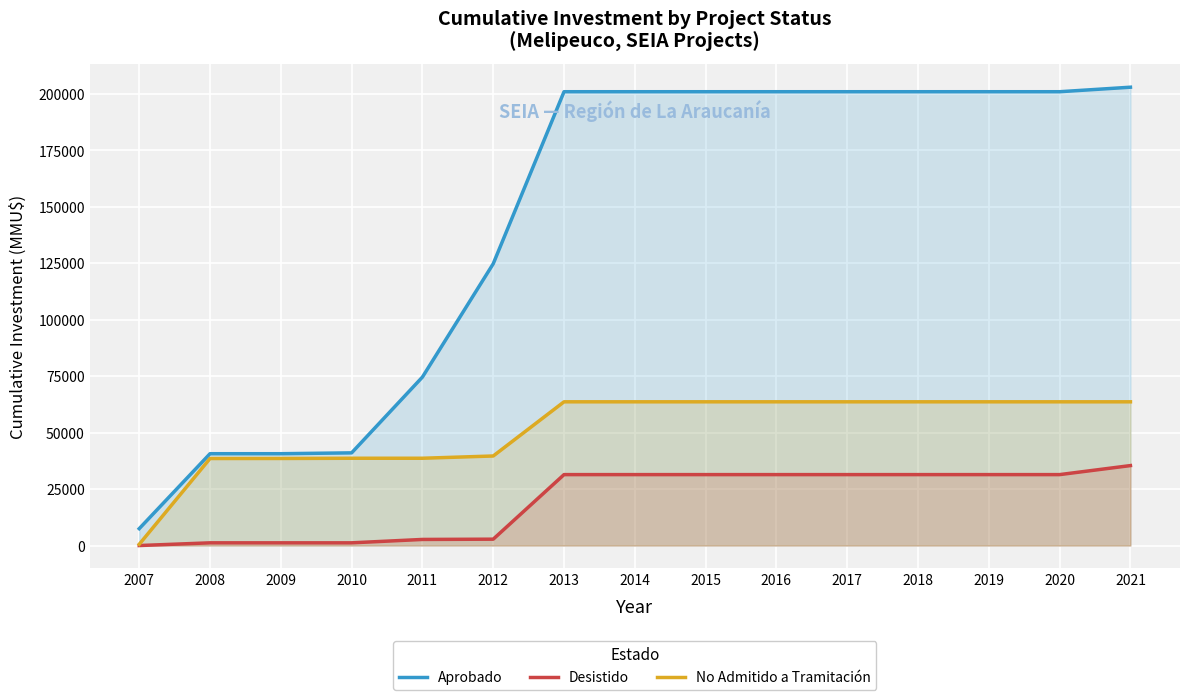

List the labels in order of Desistido value, largest first.

2021, 2013, 2014, 2015, 2016, 2017, 2018, 2019, 2020, 2012, 2011, 2008, 2009, 2010, 2007